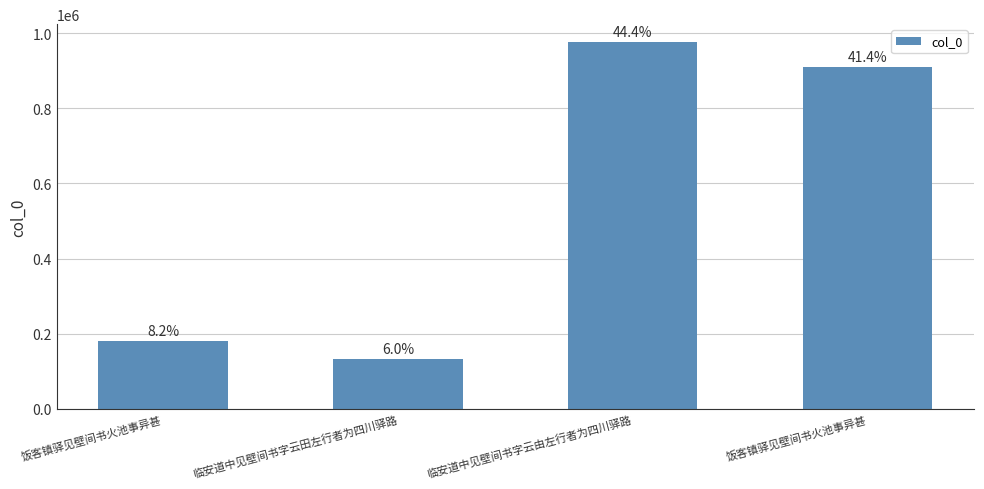

What is the difference between the maximum and minimum values?

842388